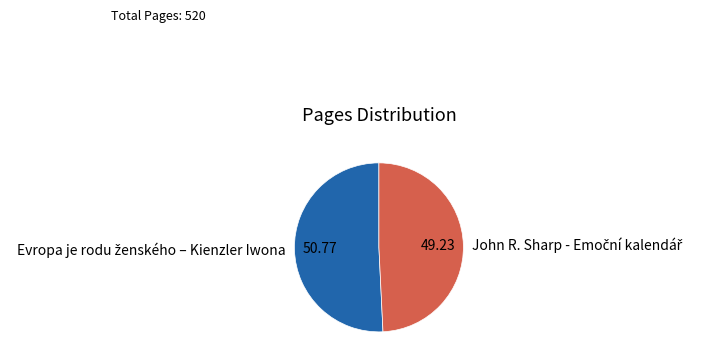

What percentage is NOT represented by John R. Sharp - Emoční kalendář?

50.8%